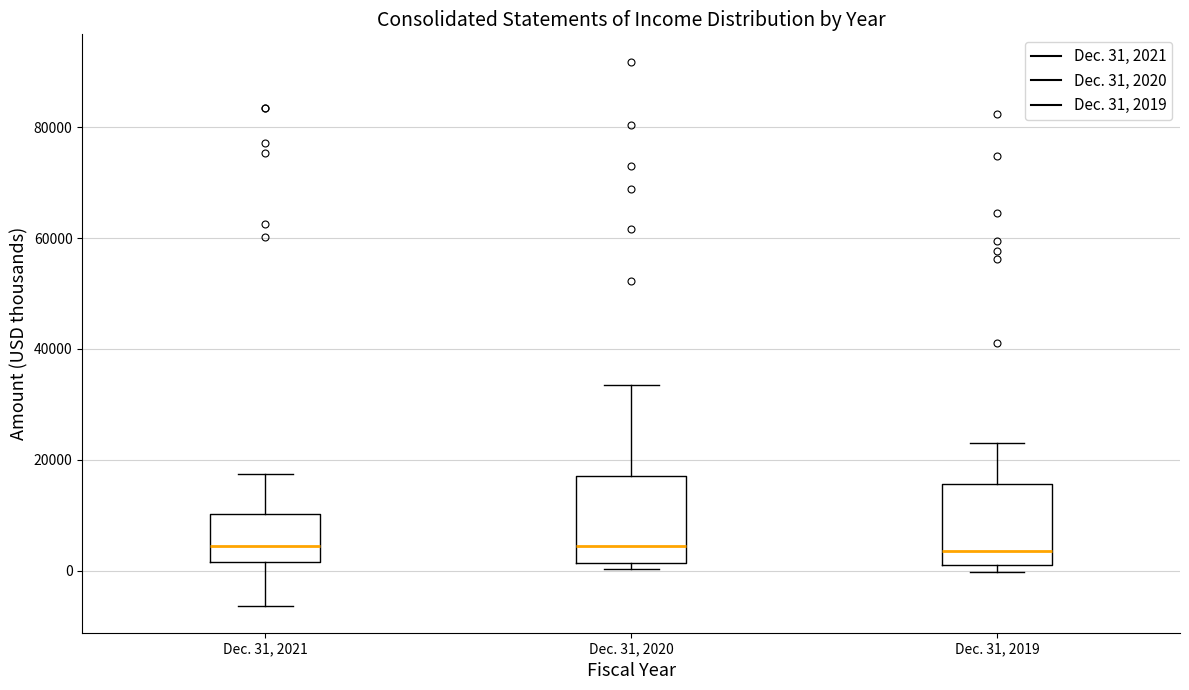

Reading left to right, read every box against the y-axis: the position of its median line, the range the box covers, and the ends of its whiskers. The values are not printed on the chart, so give them approximately, as read against the axis.

Dec. 31, 2021: median 4000, box 2000 to 10000, whiskers -6000 to 18000
Dec. 31, 2020: median 4000, box 2000 to 18000, whiskers 0 to 34000
Dec. 31, 2019: median 4000, box 2000 to 16000, whiskers 0 to 22000